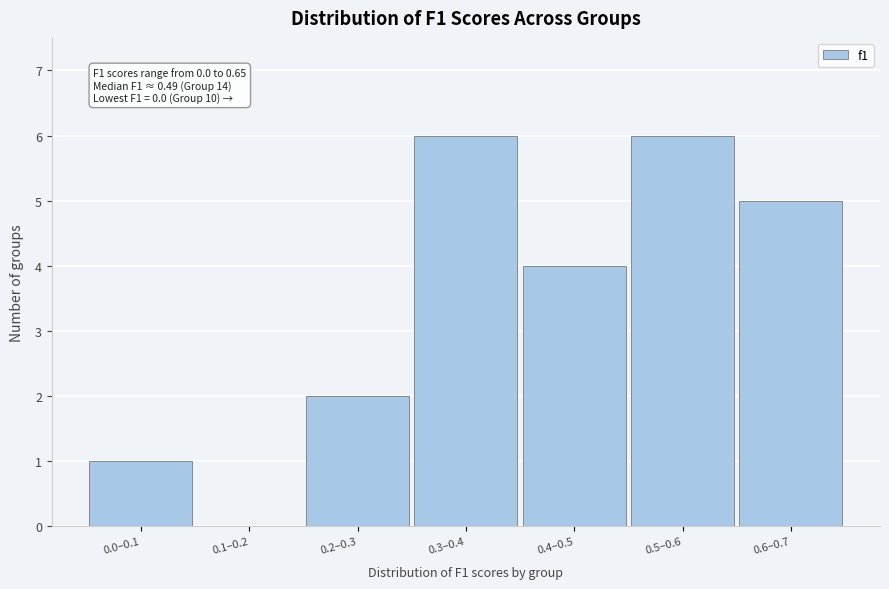

Reading left to right, list all the values displayed in this chart.

0.0–0.1=1	0.1–0.2=0	0.2–0.3=2	0.3–0.4=6	0.4–0.5=4	0.5–0.6=6	0.6–0.7=5